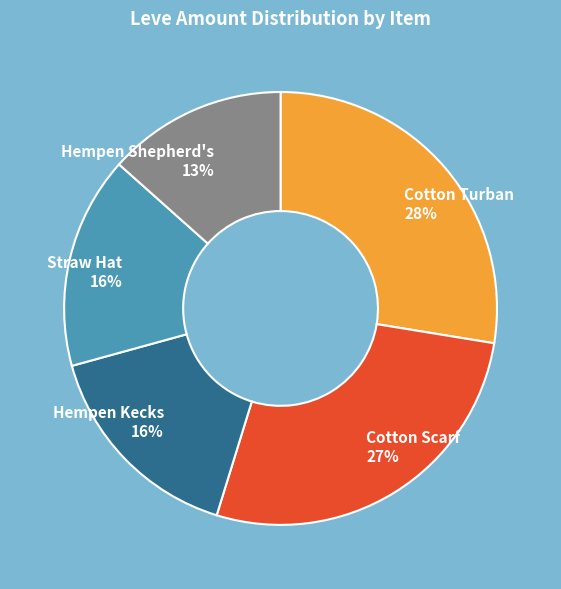

To the nearest percent, what is the average slice percentage?

20%